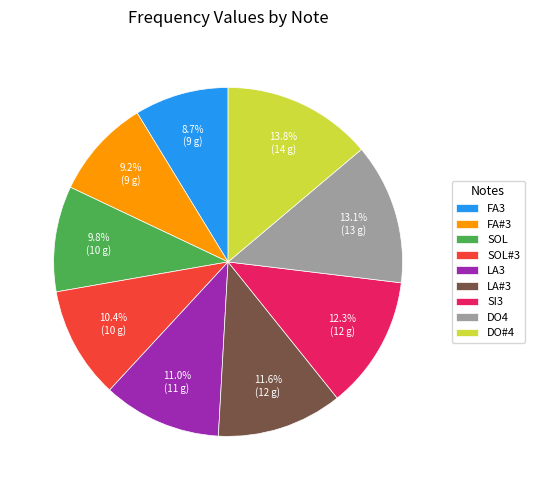

What is the smallest slice in the pie chart?

FA3